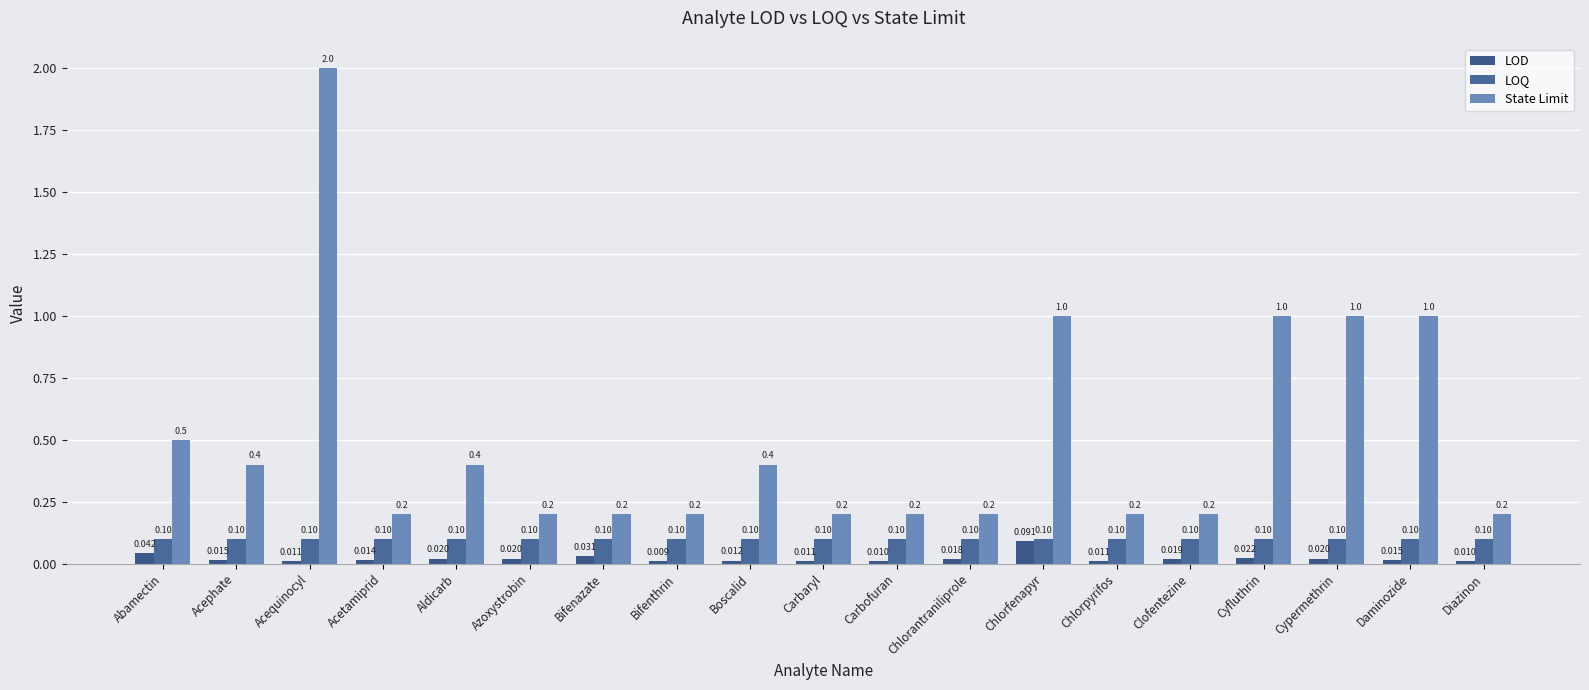

What is the difference between the highest and lowest values at Boscalid?

0.4